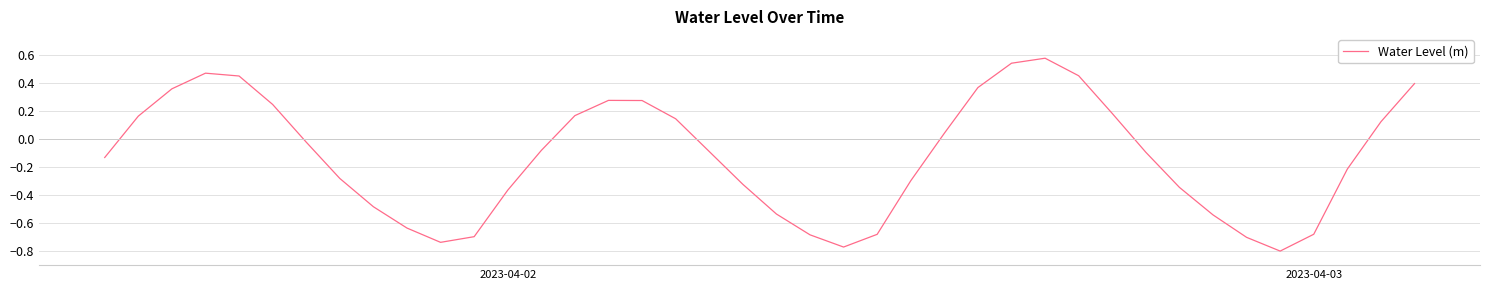

Reading left to right, list all the values displayed in this chart.

-0.1	0.2	0.4	0.5	0.5	0.2	-0.0	-0.3	-0.5	-0.6	-0.7	-0.7	-0.4	-0.1	0.2	0.3	0.3	0.1	-0.1	-0.3	-0.5	-0.7	-0.8	-0.7	-0.3	0.0	0.4	0.5	0.6	0.5	0.2	-0.1	-0.3	-0.5	-0.7	-0.8	-0.7	-0.2	0.1	0.4